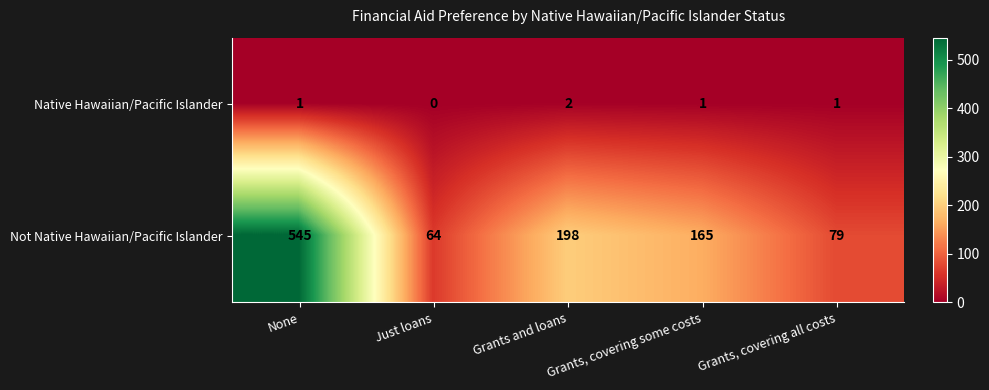

Where does the Not Native Hawaiian/Pacific Islander series first go above 165?

None